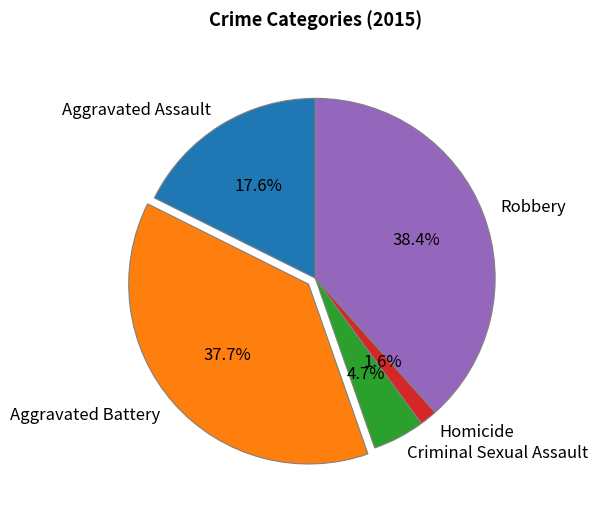

Is the sum of Aggravated Battery and Criminal Sexual Assault greater than half?

No